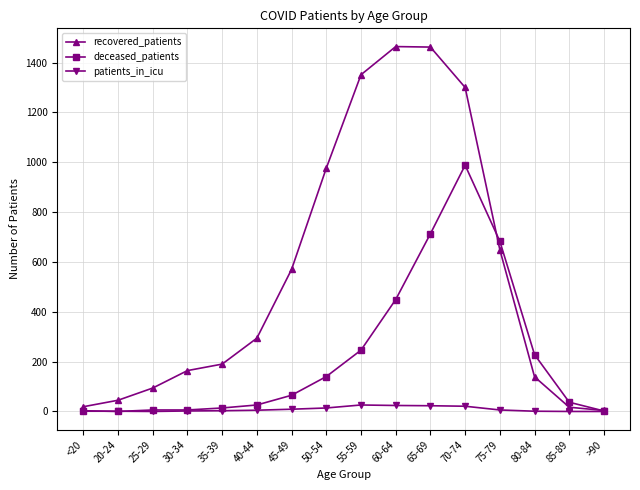

What is the label of the 10th point from the left?

60-64